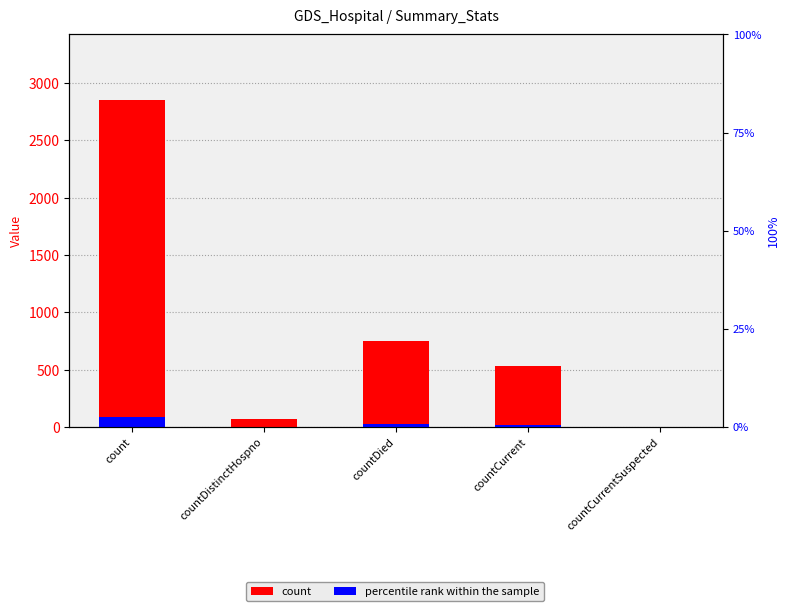

At countCurrent, list the series in order from smallest to largest.

percentile rank within the sample, count